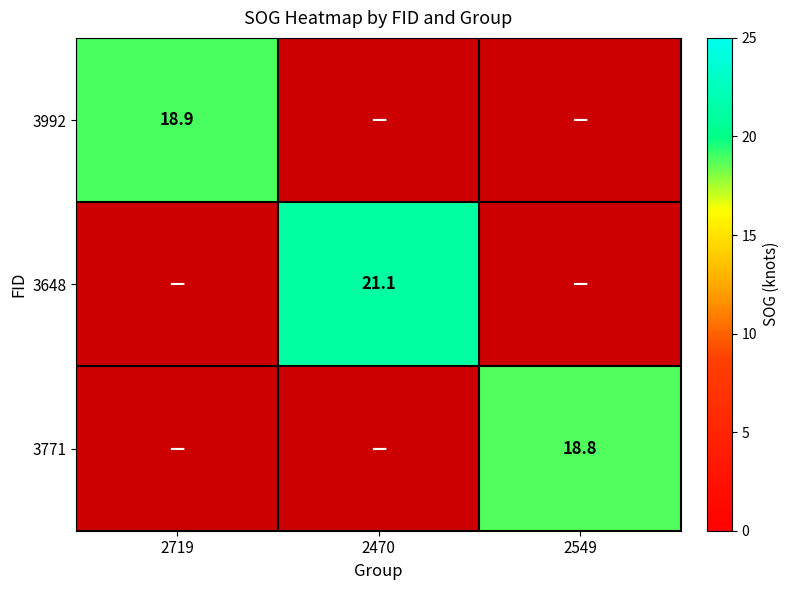

At how many categories does at least one series exceed 20?

1